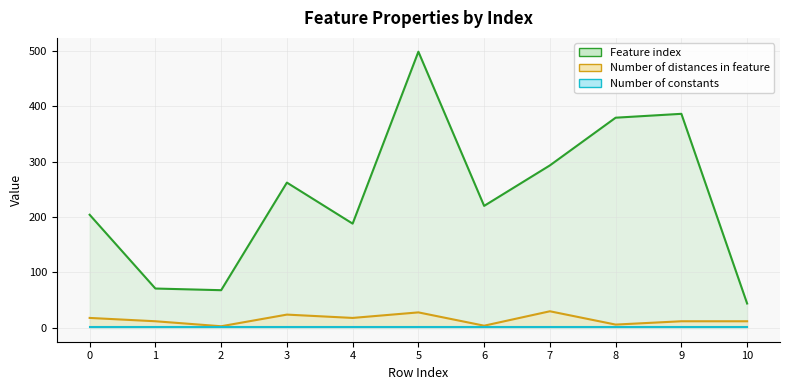

How many data points in Feature index are less than 220?

5